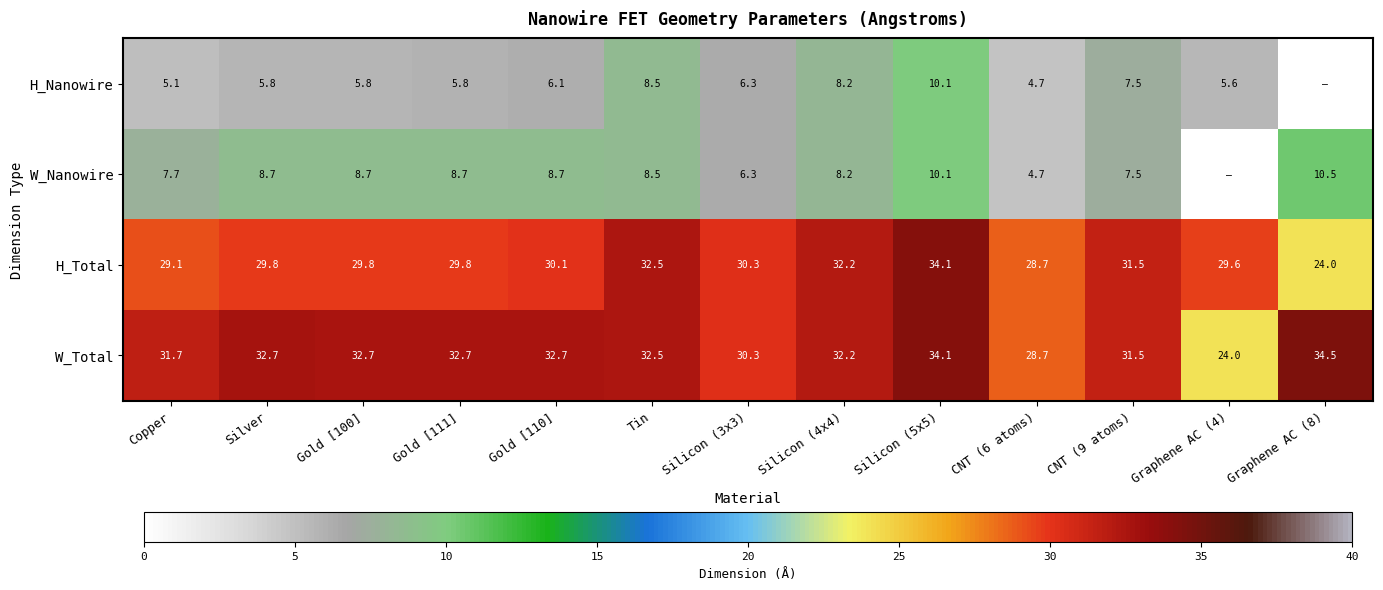

At which label is W_Total closest to 29?

CNT (6 atoms)